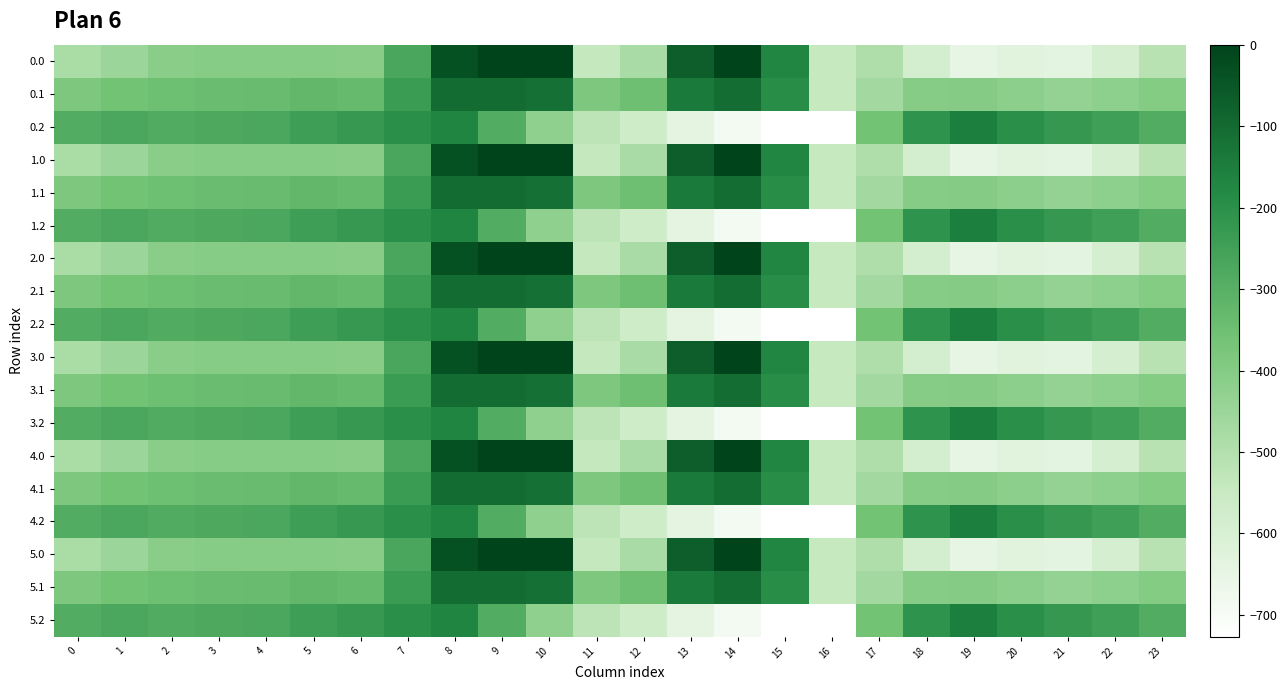

Reading left to right, extract all data points from this chart.

0.0: 0=-482.0	1=-449.5	2=-410.3	3=-404.4	4=-404.9	5=-403.8	6=-408.0	7=-270.7	8=-35.0	9=0.0	10=0.0	11=-544.3	12=-477.2	13=-70.2	14=-0.3	15=-172.8	16=-545.4	17=-494.8	18=-586.7	19=-649.2	20=-629.9	21=-638.4	22=-592.3	23=-511.3
0.1: 0=-384.6	1=-361.1	2=-347.9	3=-342.7	4=-339.6	5=-325.7	6=-332.2	7=-234.9	8=-102.3	9=-104.8	10=-114.0	11=-384.7	12=-350.8	13=-141.2	14=-105.5	15=-190.4	16=-547.3	17=-466.6	18=-405.4	19=-400.2	20=-414.5	21=-432.4	22=-419.9	23=-399.4
0.2: 0=-287.1	1=-272.7	2=-285.5	3=-281.0	4=-274.4	5=-245.0	6=-228.8	7=-199.0	8=-169.5	9=-288.5	10=-423.5	11=-520.6	12=-571.2	13=-640.4	14=-687.4	15=-725.8	16=-726.6	17=-362.4	18=-210.0	19=-151.0	20=-199.2	21=-226.4	22=-247.4	23=-287.5
1.0: 0=-482.0	1=-449.5	2=-410.3	3=-404.4	4=-404.9	5=-403.8	6=-408.0	7=-270.7	8=-35.0	9=0.0	10=0.0	11=-544.3	12=-477.2	13=-70.2	14=-0.3	15=-172.8	16=-545.4	17=-494.8	18=-586.7	19=-649.2	20=-629.9	21=-638.4	22=-592.3	23=-511.3
1.1: 0=-384.6	1=-361.1	2=-347.9	3=-342.7	4=-339.6	5=-325.7	6=-332.2	7=-234.9	8=-102.3	9=-104.8	10=-114.0	11=-384.7	12=-350.8	13=-141.2	14=-105.5	15=-190.4	16=-547.3	17=-466.6	18=-405.4	19=-400.2	20=-414.5	21=-432.4	22=-419.9	23=-399.4
1.2: 0=-287.1	1=-272.7	2=-285.5	3=-281.0	4=-274.4	5=-245.0	6=-228.8	7=-199.0	8=-169.5	9=-288.5	10=-423.5	11=-520.6	12=-571.2	13=-640.4	14=-687.4	15=-725.8	16=-726.6	17=-362.4	18=-210.0	19=-151.0	20=-199.2	21=-226.4	22=-247.4	23=-287.5
2.0: 0=-482.0	1=-449.5	2=-410.3	3=-404.4	4=-404.9	5=-403.8	6=-408.0	7=-270.7	8=-35.0	9=0.0	10=0.0	11=-544.3	12=-477.2	13=-70.2	14=-0.3	15=-172.8	16=-545.4	17=-494.8	18=-586.7	19=-649.2	20=-629.9	21=-638.4	22=-592.3	23=-511.3
2.1: 0=-384.6	1=-361.1	2=-347.9	3=-342.7	4=-339.6	5=-325.7	6=-332.2	7=-234.9	8=-102.3	9=-104.8	10=-114.0	11=-384.7	12=-350.8	13=-141.2	14=-105.5	15=-190.4	16=-547.3	17=-466.6	18=-405.4	19=-400.2	20=-414.5	21=-432.4	22=-419.9	23=-399.4
2.2: 0=-287.1	1=-272.7	2=-285.5	3=-281.0	4=-274.4	5=-245.0	6=-228.8	7=-199.0	8=-169.5	9=-288.5	10=-423.5	11=-520.6	12=-571.2	13=-640.4	14=-687.4	15=-725.8	16=-726.6	17=-362.4	18=-210.0	19=-151.0	20=-199.2	21=-226.4	22=-247.4	23=-287.5
3.0: 0=-482.0	1=-449.5	2=-410.3	3=-404.4	4=-404.9	5=-403.8	6=-408.0	7=-270.7	8=-35.0	9=0.0	10=0.0	11=-544.3	12=-477.2	13=-70.2	14=-0.3	15=-172.8	16=-545.4	17=-494.8	18=-586.7	19=-649.2	20=-629.9	21=-638.4	22=-592.3	23=-511.3
3.1: 0=-384.6	1=-361.1	2=-347.9	3=-342.7	4=-339.6	5=-325.7	6=-332.2	7=-234.9	8=-102.3	9=-104.8	10=-114.0	11=-384.7	12=-350.8	13=-141.2	14=-105.5	15=-190.4	16=-547.3	17=-466.6	18=-405.4	19=-400.2	20=-414.5	21=-432.4	22=-419.9	23=-399.4
3.2: 0=-287.1	1=-272.7	2=-285.5	3=-281.0	4=-274.4	5=-245.0	6=-228.8	7=-199.0	8=-169.5	9=-288.5	10=-423.5	11=-520.6	12=-571.2	13=-640.4	14=-687.4	15=-725.8	16=-726.6	17=-362.4	18=-210.0	19=-151.0	20=-199.2	21=-226.4	22=-247.4	23=-287.5
4.0: 0=-482.0	1=-449.5	2=-410.3	3=-404.4	4=-404.9	5=-403.8	6=-408.0	7=-270.7	8=-35.0	9=0.0	10=0.0	11=-544.3	12=-477.2	13=-70.2	14=-0.3	15=-172.8	16=-545.4	17=-494.8	18=-586.7	19=-649.2	20=-629.9	21=-638.4	22=-592.3	23=-511.3
4.1: 0=-384.6	1=-361.1	2=-347.9	3=-342.7	4=-339.6	5=-325.7	6=-332.2	7=-234.9	8=-102.3	9=-104.8	10=-114.0	11=-384.7	12=-350.8	13=-141.2	14=-105.5	15=-190.4	16=-547.3	17=-466.6	18=-405.4	19=-400.2	20=-414.5	21=-432.4	22=-419.9	23=-399.4
4.2: 0=-287.1	1=-272.7	2=-285.5	3=-281.0	4=-274.4	5=-245.0	6=-228.8	7=-199.0	8=-169.5	9=-288.5	10=-423.5	11=-520.6	12=-571.2	13=-640.4	14=-687.4	15=-725.8	16=-726.6	17=-362.4	18=-210.0	19=-151.0	20=-199.2	21=-226.4	22=-247.4	23=-287.5
5.0: 0=-482.0	1=-449.5	2=-410.3	3=-404.4	4=-404.9	5=-403.8	6=-408.0	7=-270.7	8=-35.0	9=0.0	10=0.0	11=-544.3	12=-477.2	13=-70.2	14=-0.3	15=-172.8	16=-545.4	17=-494.8	18=-586.7	19=-649.2	20=-629.9	21=-638.4	22=-592.3	23=-511.3
5.1: 0=-384.6	1=-361.1	2=-347.9	3=-342.7	4=-339.6	5=-325.7	6=-332.2	7=-234.9	8=-102.3	9=-104.8	10=-114.0	11=-384.7	12=-350.8	13=-141.2	14=-105.5	15=-190.4	16=-547.3	17=-466.6	18=-405.4	19=-400.2	20=-414.5	21=-432.4	22=-419.9	23=-399.4
5.2: 0=-287.1	1=-272.7	2=-285.5	3=-281.0	4=-274.4	5=-245.0	6=-228.8	7=-199.0	8=-169.5	9=-288.5	10=-423.5	11=-520.6	12=-571.2	13=-640.4	14=-687.4	15=-725.8	16=-726.6	17=-362.4	18=-210.0	19=-151.0	20=-199.2	21=-226.4	22=-247.4	23=-287.5